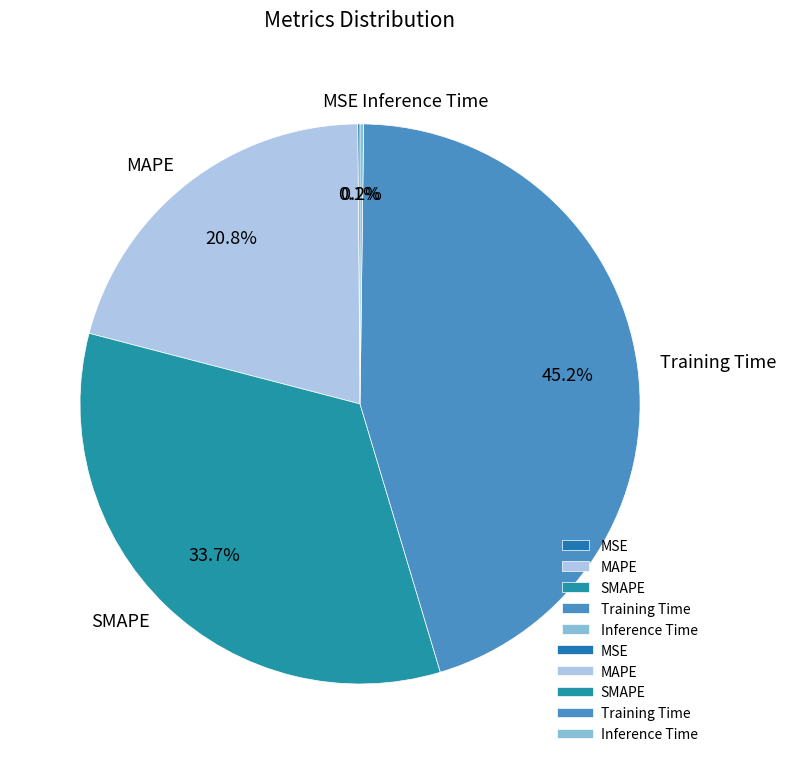

Which category has the biggest portion of the pie?

Training Time